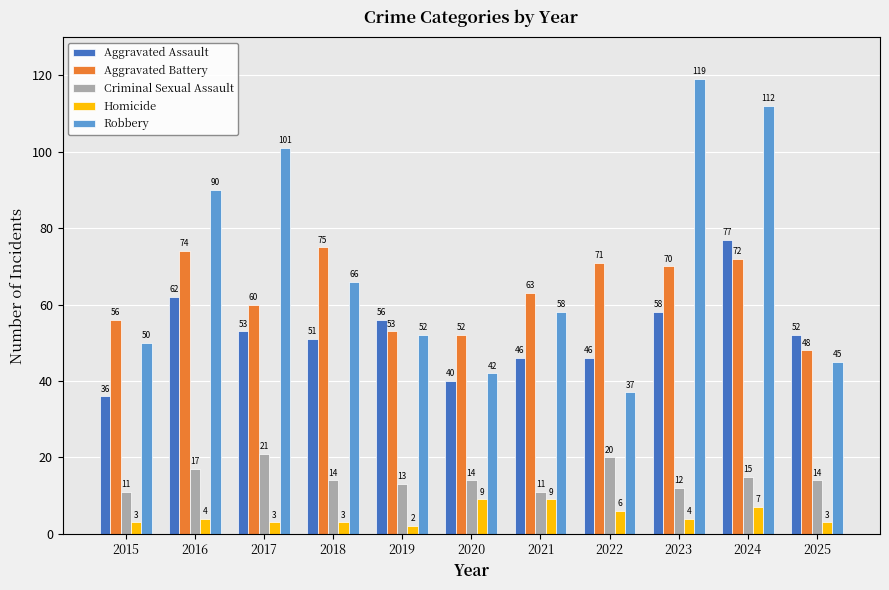

Reading left to right, transcribe all the data shown in this chart.

Aggravated Assault: 36	62	53	51	56	40	46	46	58	77	52
Aggravated Battery: 56	74	60	75	53	52	63	71	70	72	48
Criminal Sexual Assault: 11	17	21	14	13	14	11	20	12	15	14
Homicide: 3	4	3	3	2	9	9	6	4	7	3
Robbery: 50	90	101	66	52	42	58	37	119	112	45